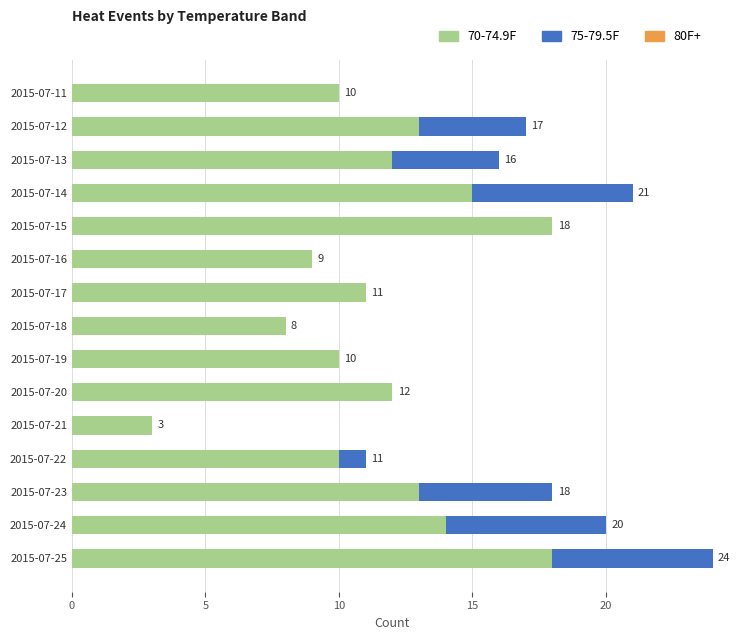

How many distinct data groups are displayed?

2